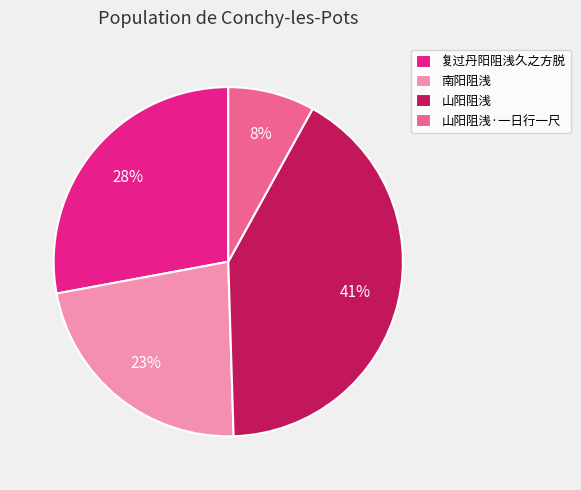

What is the smallest slice in the pie chart?

山阳阻浅·一日行一尺